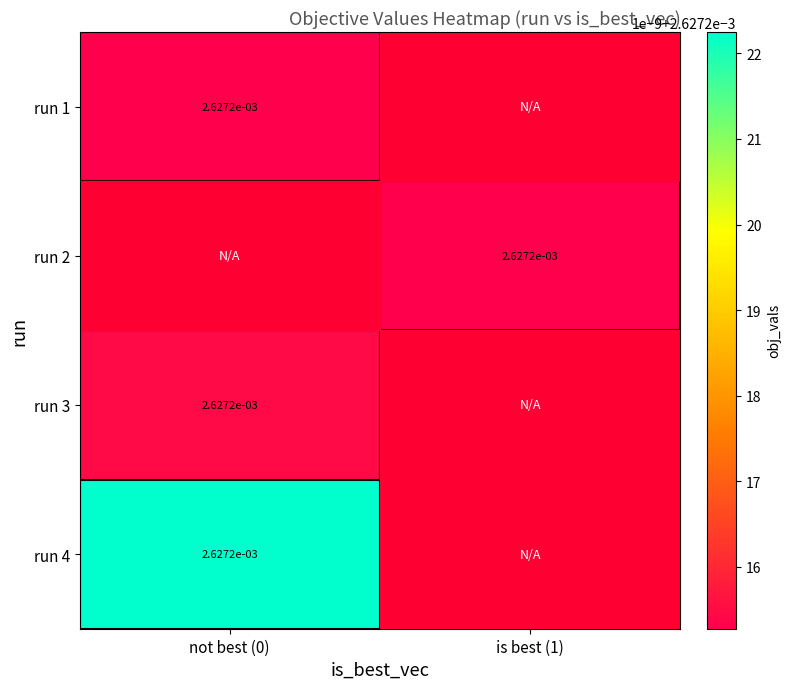

At how many categories does at least one series exceed 0?

2